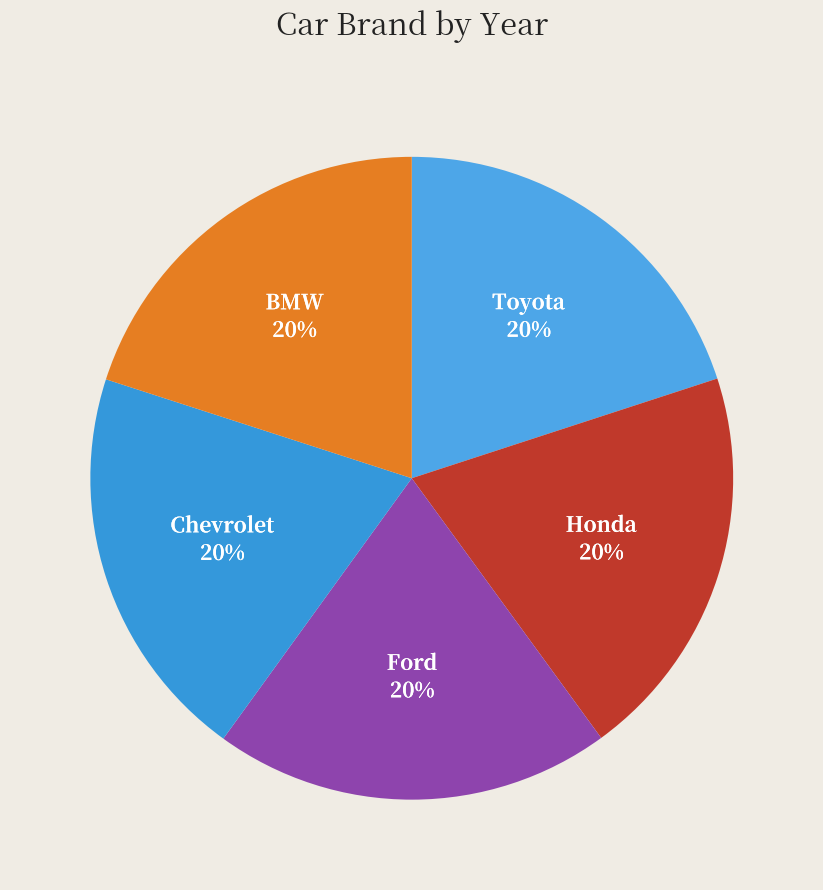

To the nearest percent, what percentage of the pie is Honda?

20%